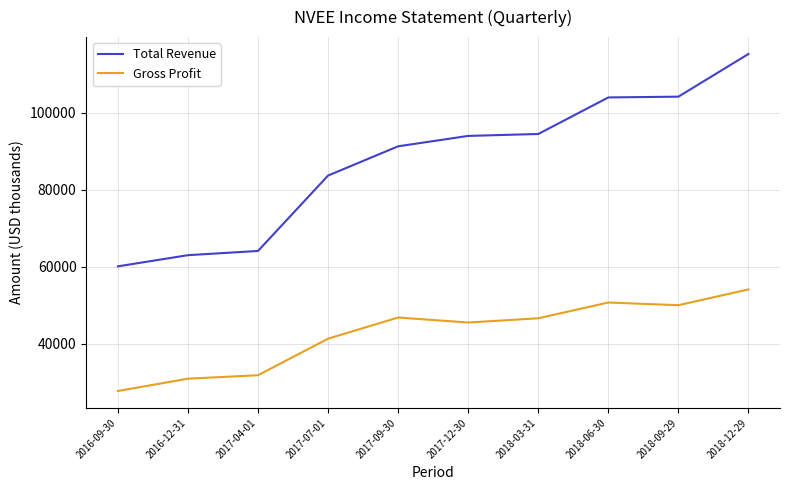

True or false: Gross Profit and Total Revenue intersect in this chart.

False